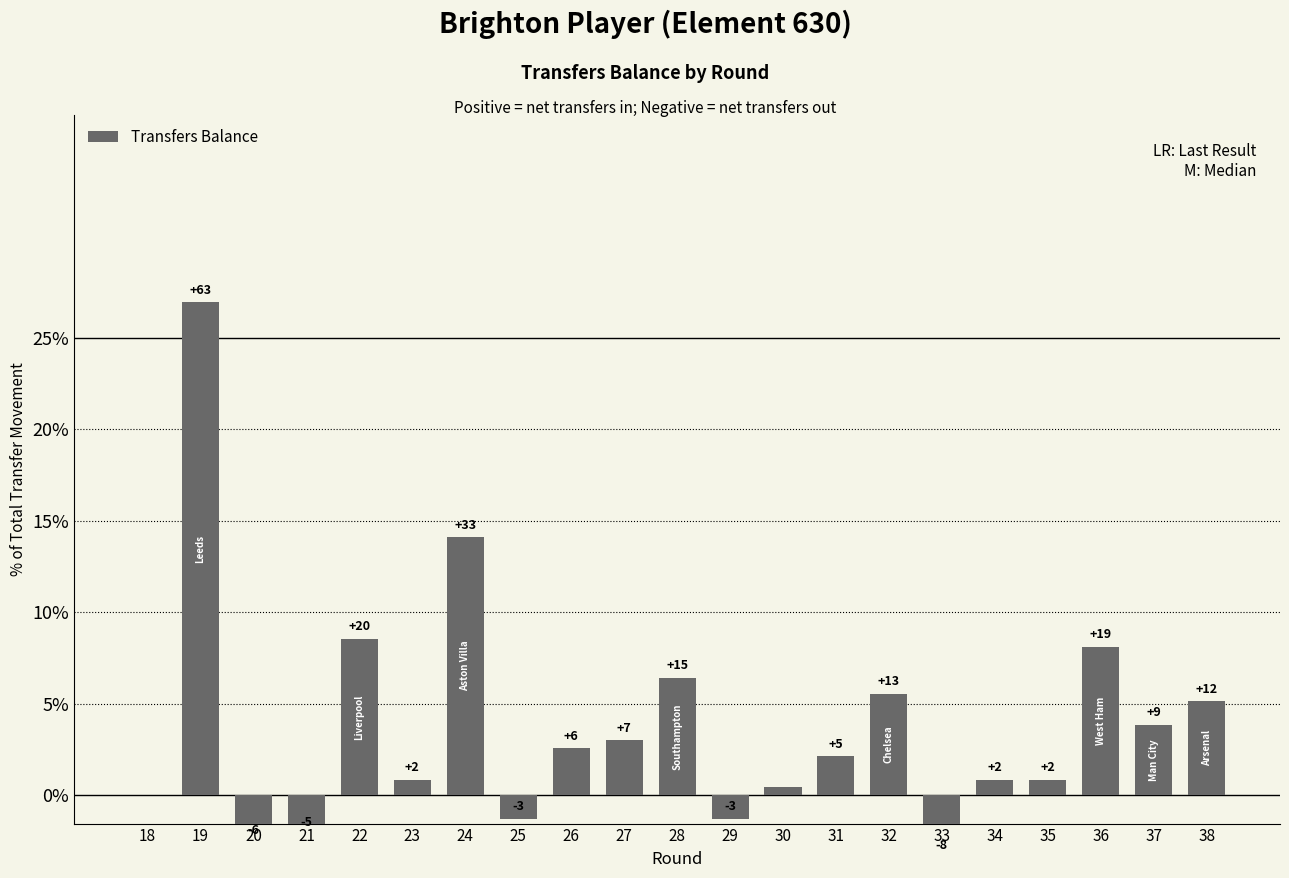

At which label does the data first exceed 2?

19